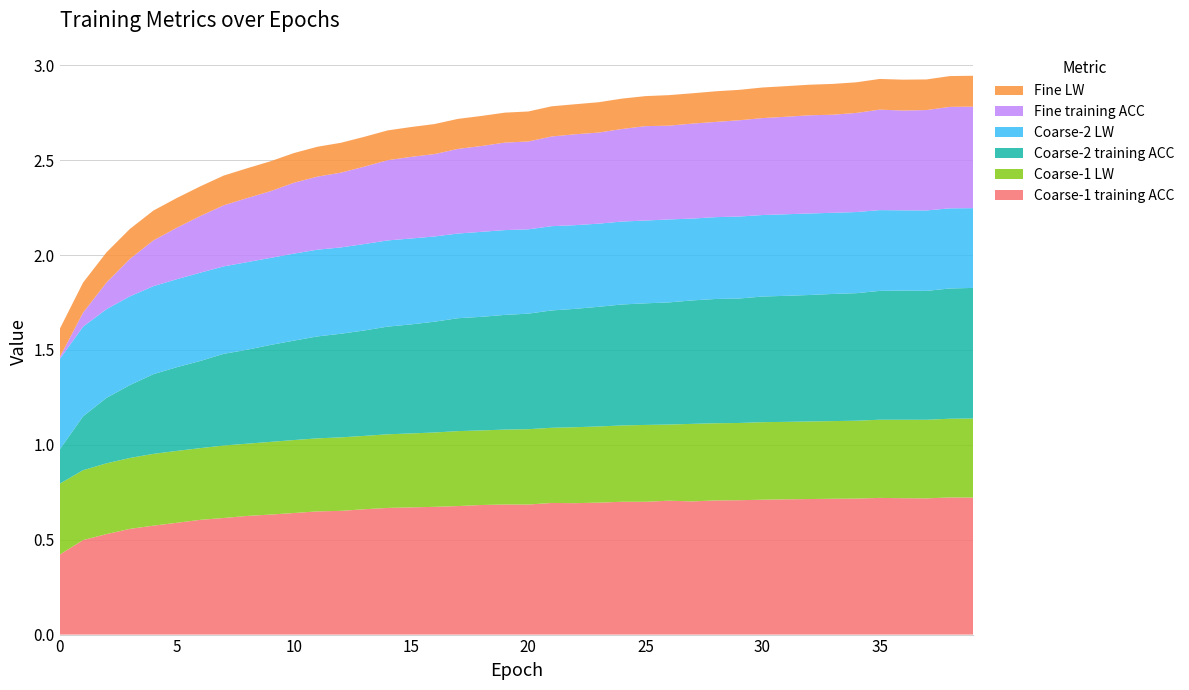

Reading left to right, transcribe all the data shown in this chart.

Coarse-1 training ACC: 0.4	0.5	0.5	0.6	0.6	0.6	0.6	0.6	0.6	0.6	0.6	0.6	0.7	0.7	0.7	0.7	0.7	0.7	0.7	0.7	0.7	0.7	0.7	0.7	0.7	0.7	0.7	0.7	0.7	0.7	0.7	0.7	0.7	0.7	0.7	0.7	0.7	0.7	0.7	0.7
Coarse-1 LW: 0.4	0.4	0.4	0.4	0.4	0.4	0.4	0.4	0.4	0.4	0.4	0.4	0.4	0.4	0.4	0.4	0.4	0.4	0.4	0.4	0.4	0.4	0.4	0.4	0.4	0.4	0.4	0.4	0.4	0.4	0.4	0.4	0.4	0.4	0.4	0.4	0.4	0.4	0.4	0.4
Coarse-2 training ACC: 0.2	0.3	0.3	0.4	0.4	0.4	0.5	0.5	0.5	0.5	0.5	0.5	0.5	0.6	0.6	0.6	0.6	0.6	0.6	0.6	0.6	0.6	0.6	0.6	0.6	0.6	0.6	0.7	0.7	0.7	0.7	0.7	0.7	0.7	0.7	0.7	0.7	0.7	0.7	0.7
Coarse-2 LW: 0.5	0.5	0.5	0.5	0.5	0.5	0.5	0.5	0.5	0.5	0.5	0.5	0.5	0.5	0.5	0.5	0.4	0.4	0.4	0.4	0.4	0.4	0.4	0.4	0.4	0.4	0.4	0.4	0.4	0.4	0.4	0.4	0.4	0.4	0.4	0.4	0.4	0.4	0.4	0.4
Fine training ACC: 0.0	0.1	0.1	0.2	0.2	0.3	0.3	0.3	0.3	0.4	0.4	0.4	0.4	0.4	0.4	0.4	0.4	0.4	0.5	0.5	0.5	0.5	0.5	0.5	0.5	0.5	0.5	0.5	0.5	0.5	0.5	0.5	0.5	0.5	0.5	0.5	0.5	0.5	0.5	0.5
Fine LW: 0.1	0.2	0.2	0.2	0.2	0.2	0.2	0.2	0.2	0.2	0.2	0.2	0.2	0.2	0.2	0.2	0.2	0.2	0.2	0.2	0.2	0.2	0.2	0.2	0.2	0.2	0.2	0.2	0.2	0.2	0.2	0.2	0.2	0.2	0.2	0.2	0.2	0.2	0.2	0.2